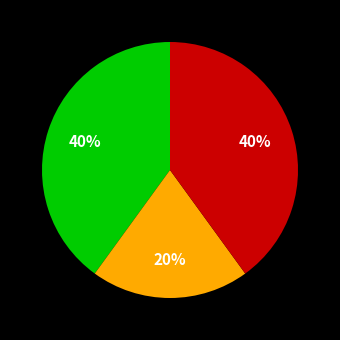

To the nearest percent, what is the average slice percentage?

33%